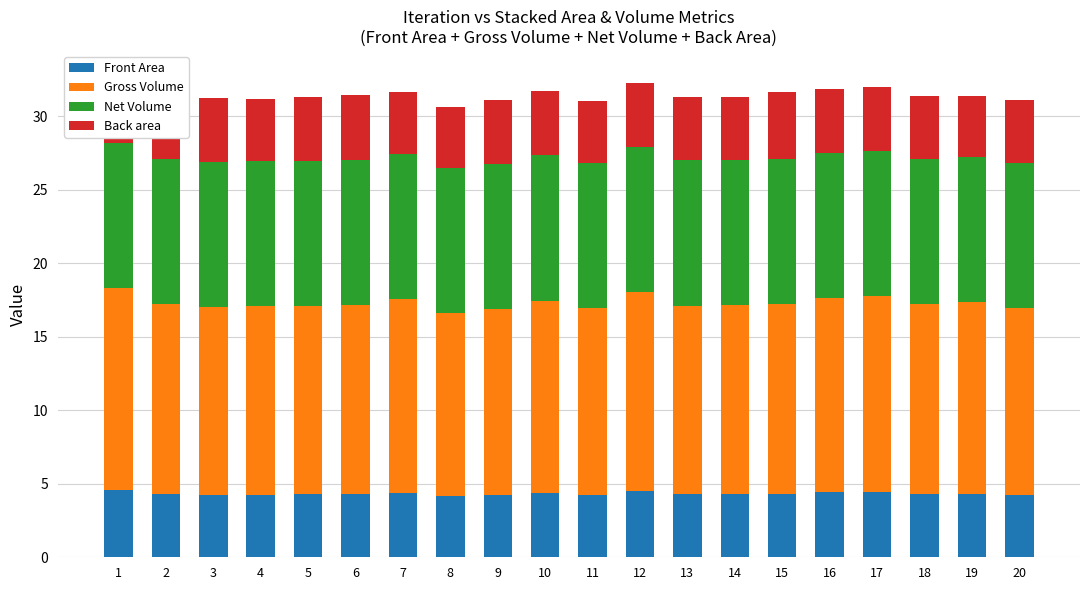

What is the difference between the maximum and minimum values in the Front Area series?

0.4